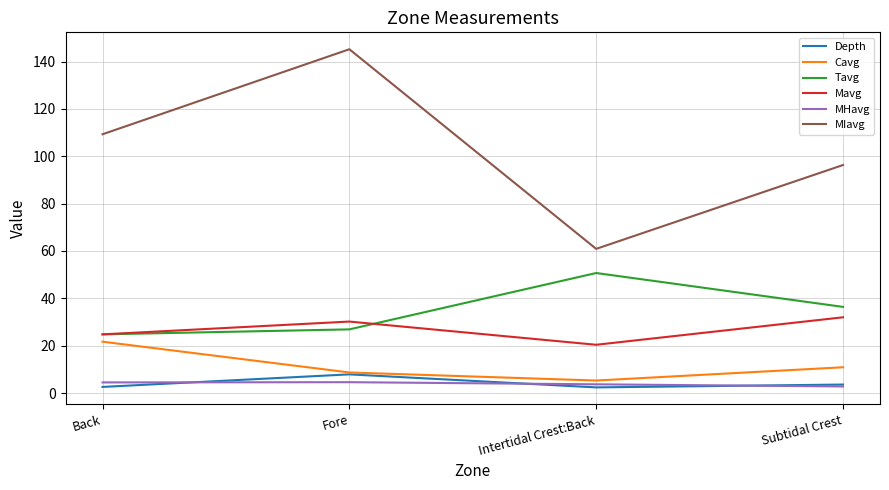

At which label does Tavg first exceed 36?

Intertidal Crest:Back